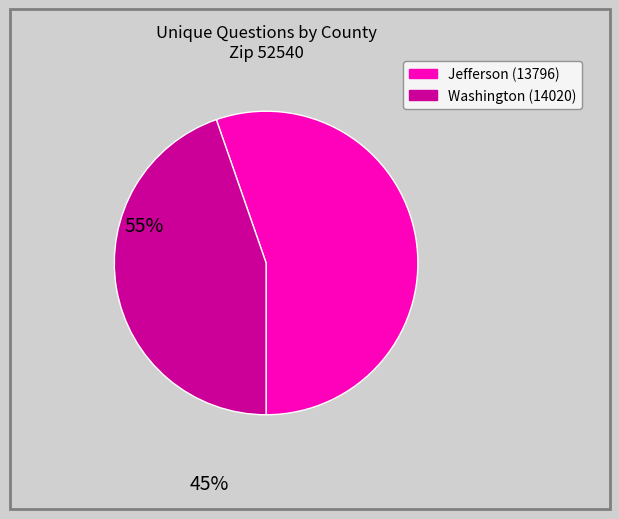

What is the smallest slice in the pie chart?

Washington (14020)